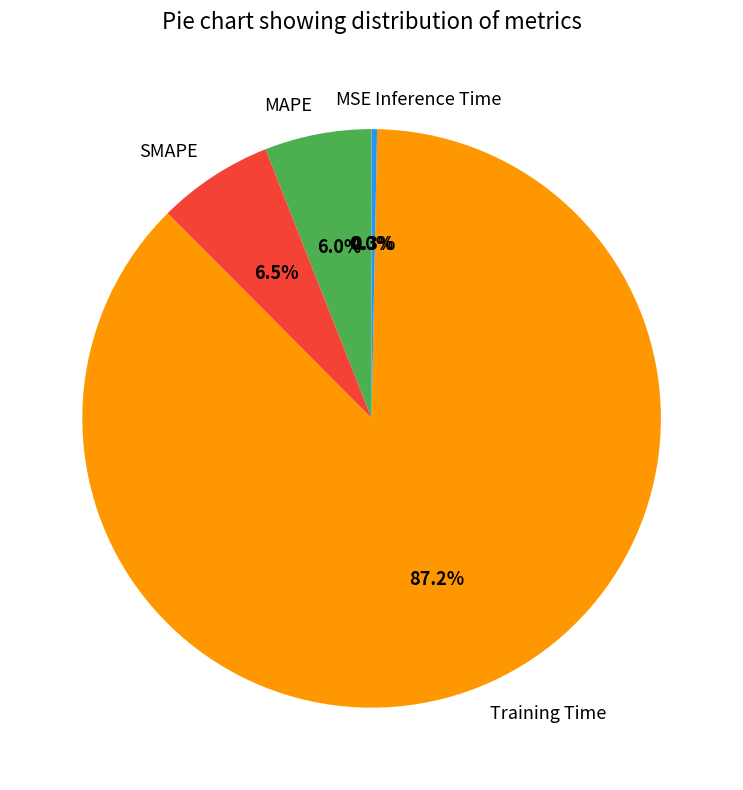

Combined, what portion of the pie is Training Time and SMAPE?

93.7%